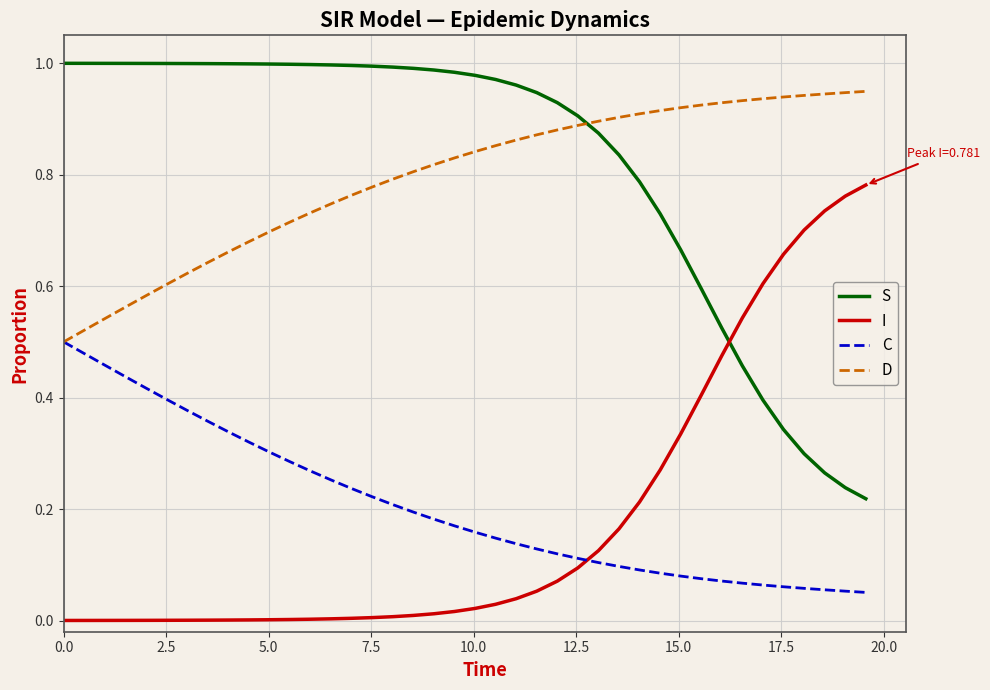

Does the chart have visible grid lines?

Yes